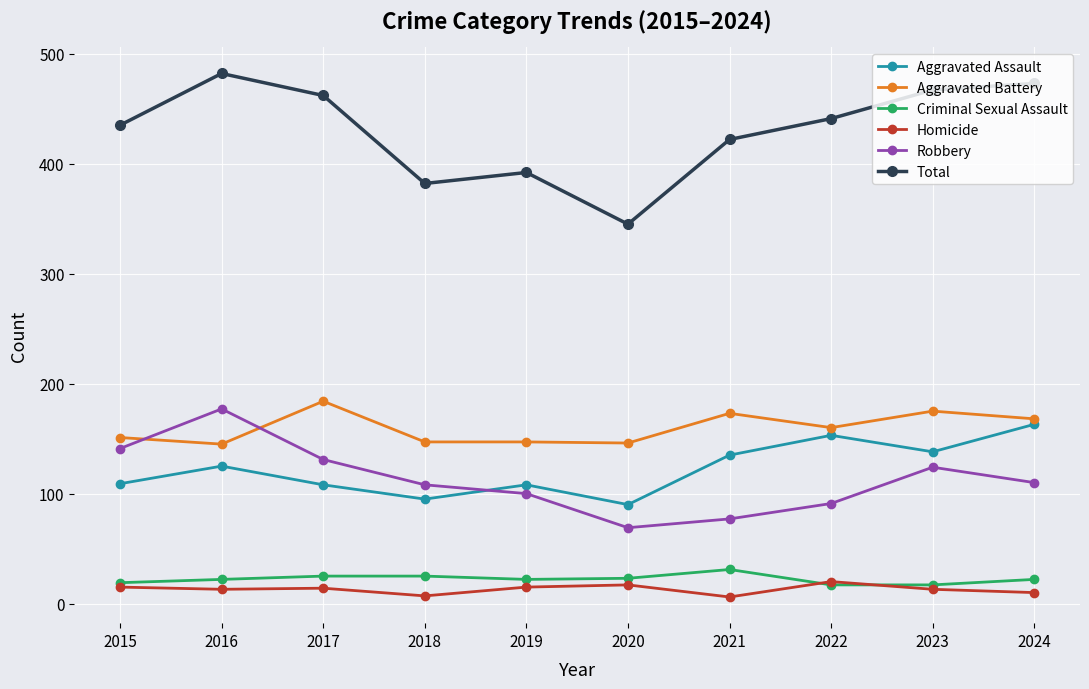

True or false: Homicide and Aggravated Battery intersect in this chart.

False